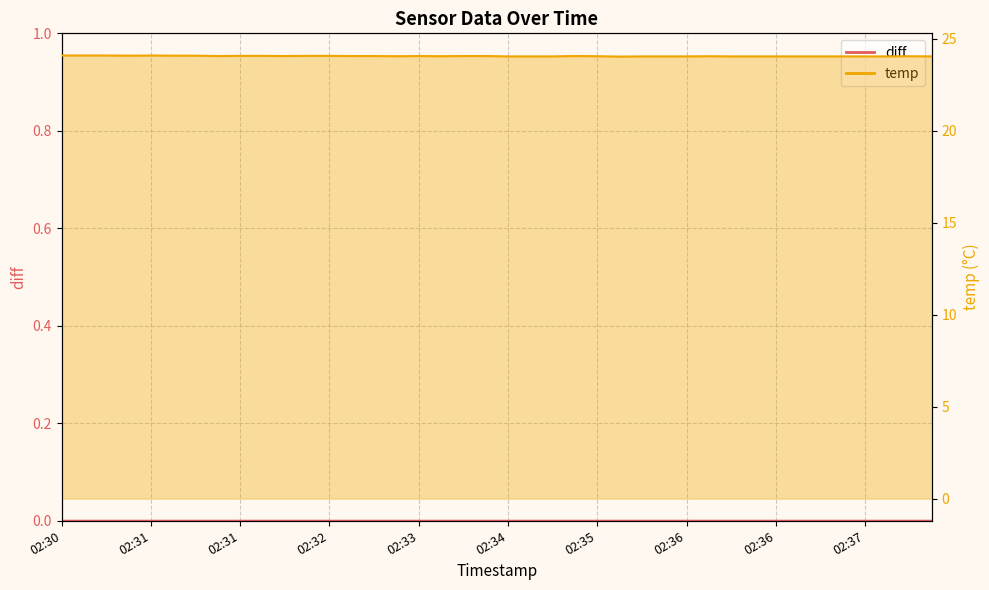

Is it true that the value at 02:35 is 42.2?

False